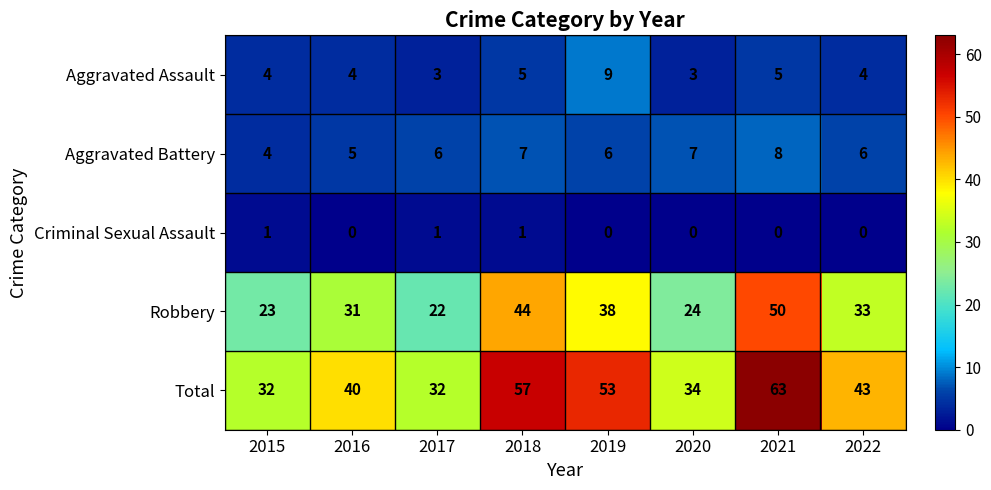

At 2021, list the series in order from smallest to largest.

Criminal Sexual Assault, Aggravated Assault, Aggravated Battery, Robbery, Total